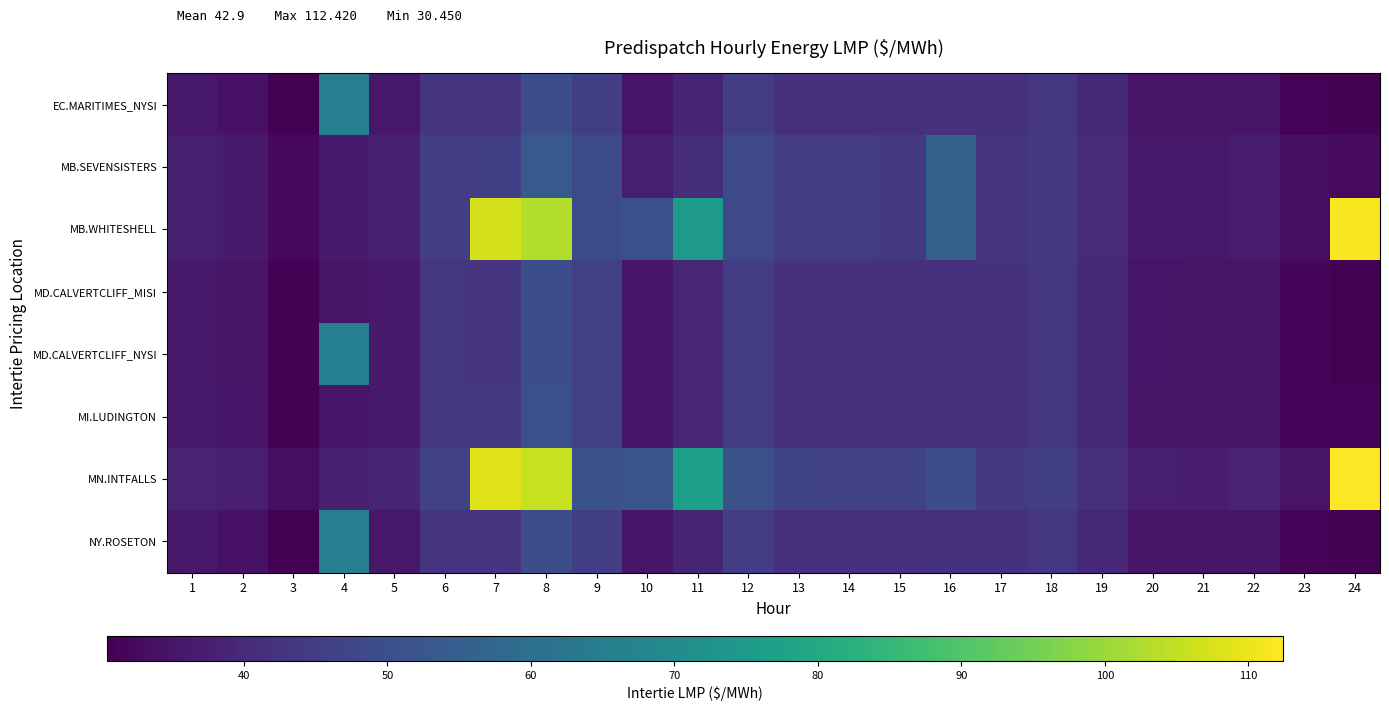

At which category is the sum across all series the highest?

8